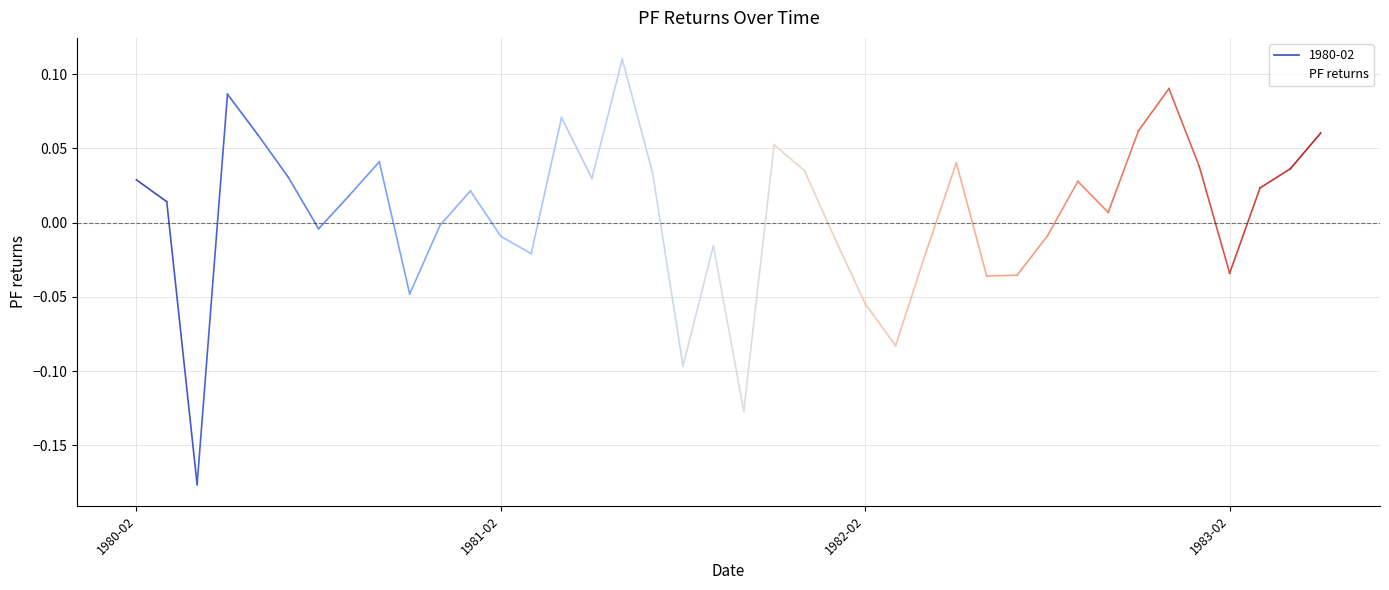

List the labels in order of value, largest first.

16, 34, 1983-02, 14, 33, 39, 4, 21, 8, 27, 35, 38, 22, 17, 5, 15, 1980-02, 31, 37, 11, 7, 1981-02, 32, 10, 6, 30, 12, 23, 19, 26, 13, 36, 29, 28, 9, 24, 25, 18, 20, 1982-02